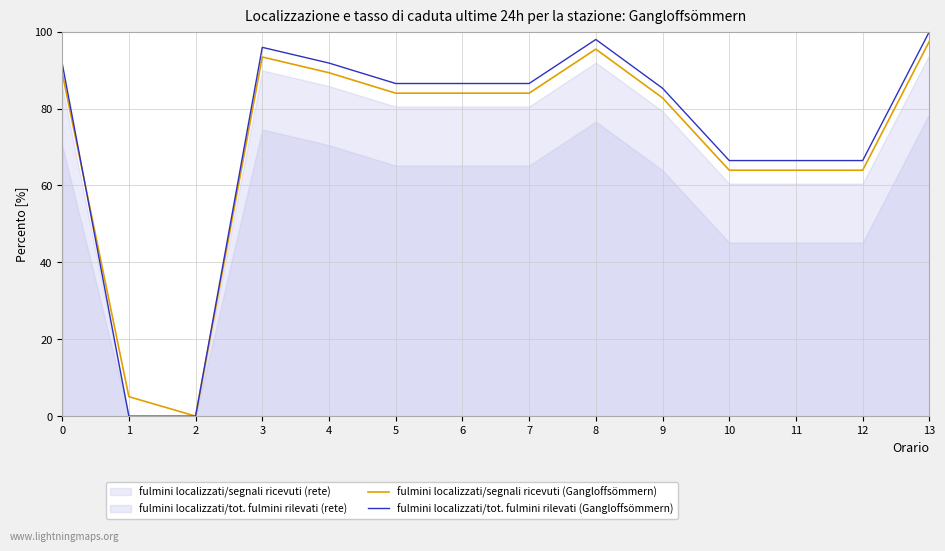

Which series ends up on top after the final intersection of fulmini localizzati/segnali ricevuti (Gangloffsömmern) and fulmini localizzati/tot. fulmini rilevati (Gangloffsömmern)?

fulmini localizzati/segnali ricevuti (Gangloffsömmern)